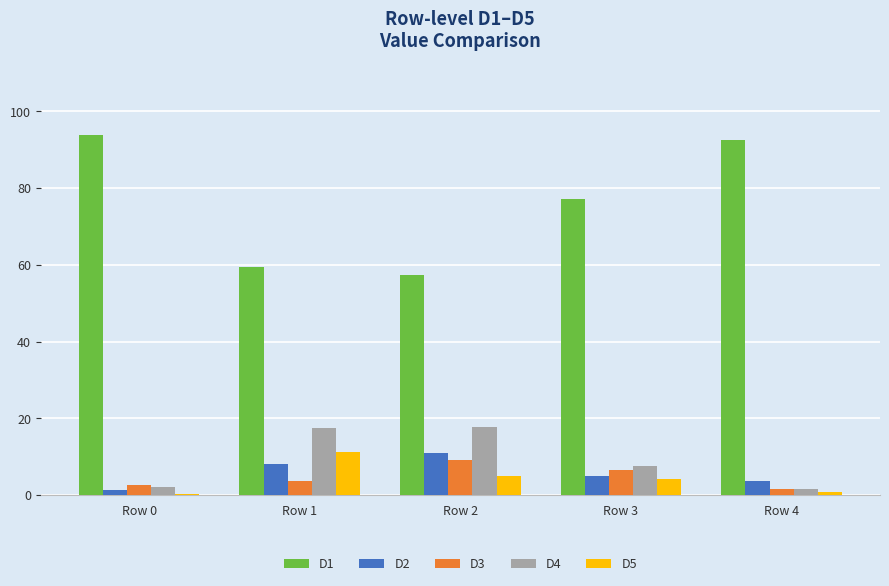

What is the sum of all D2 values?

29.0